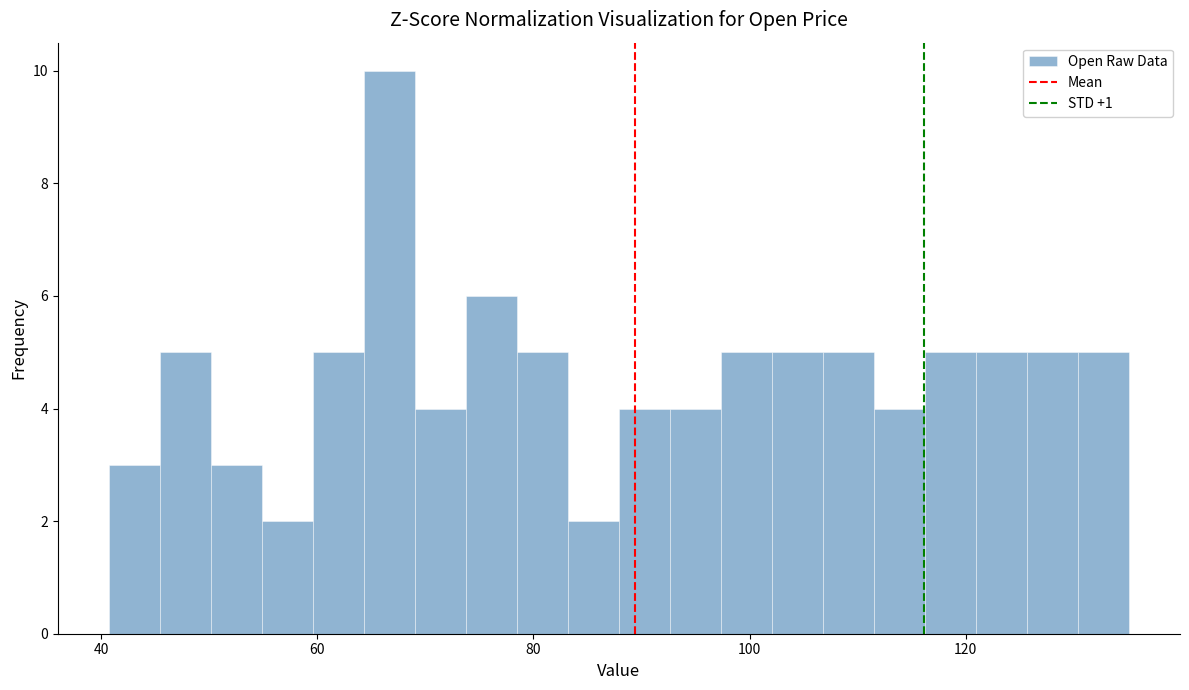

Around what value on the x-axis is the tallest bar? Give the approximate position of its centre, as read against the axis.

66